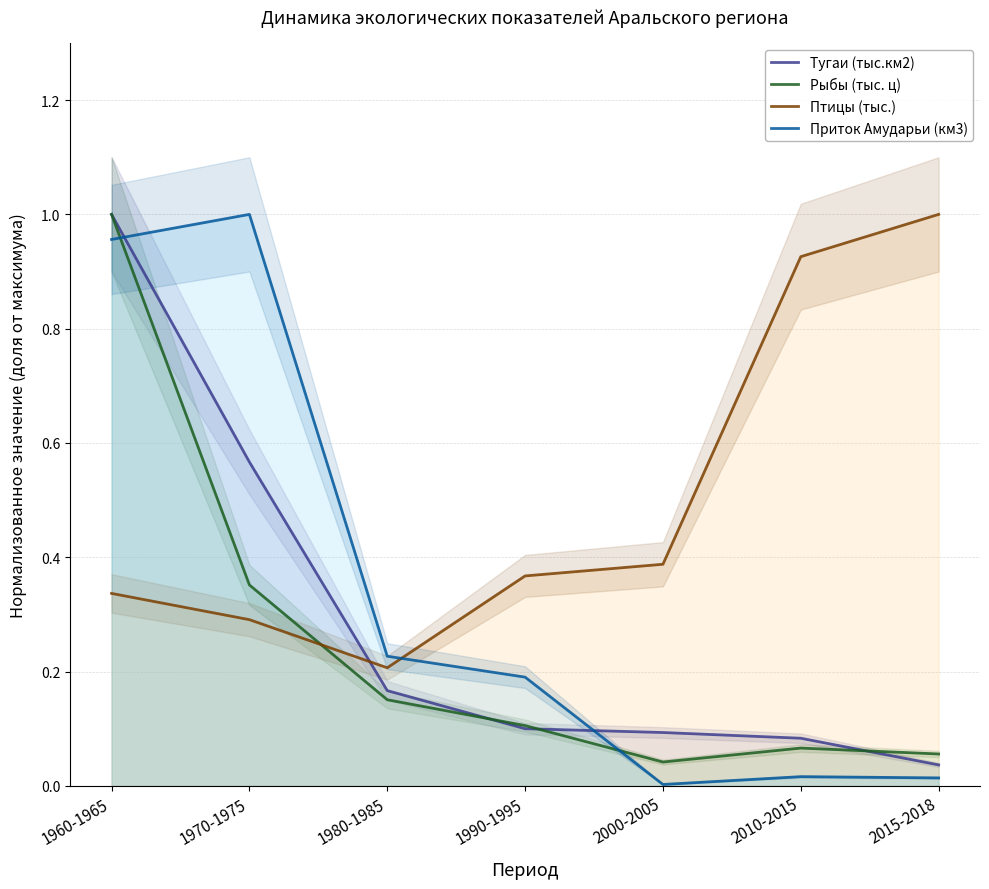

At which category does the chart reach its minimum across all series?

2000-2005